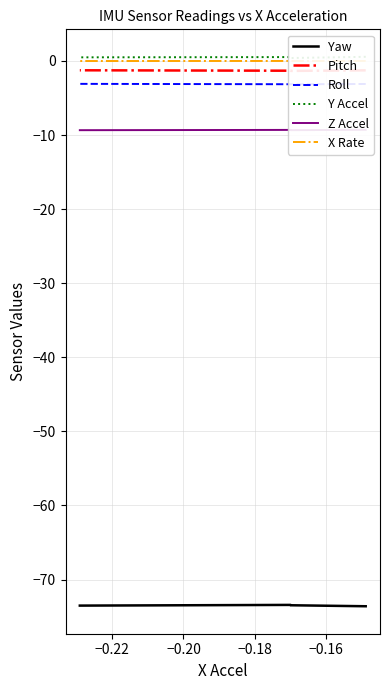

What is the value of the Roll point at the 1st from the left?

-3.1